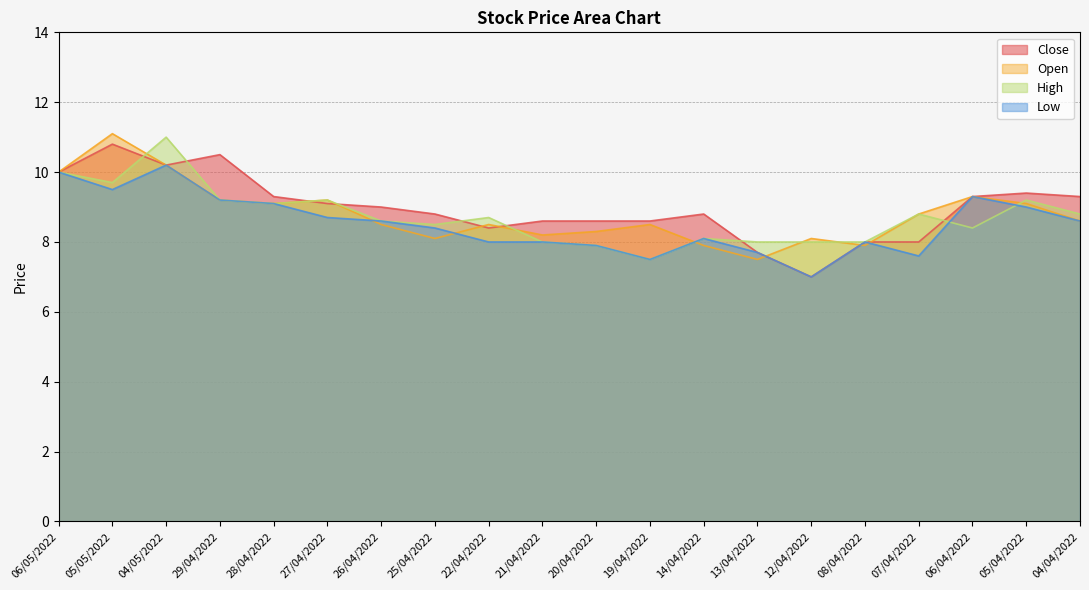

At which category does the chart reach its peak across all series?

05/05/2022